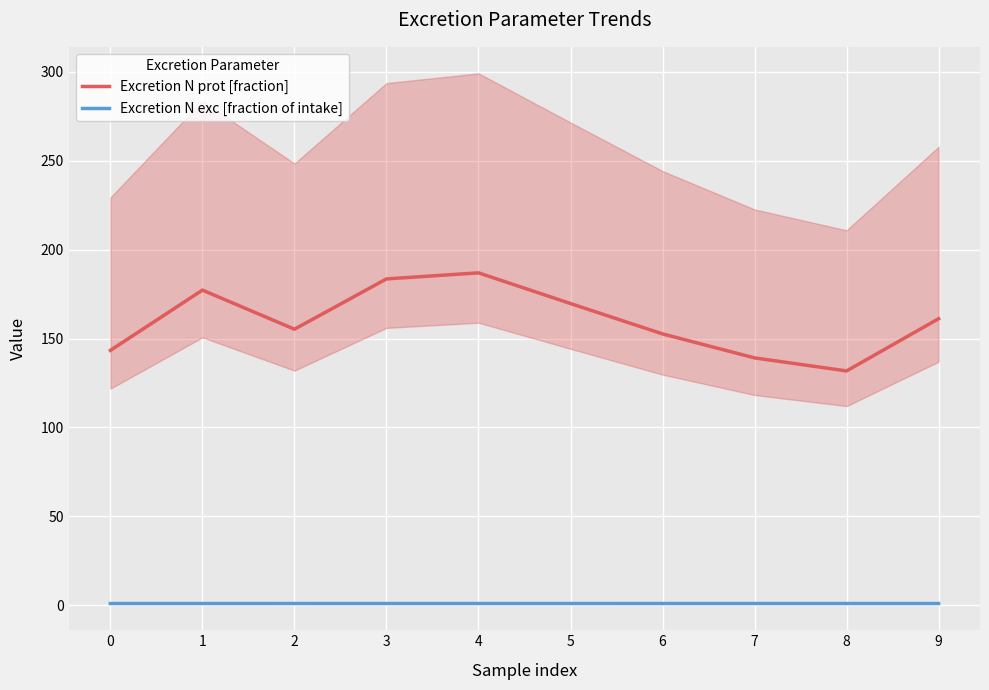

Reading right to left, list all the values displayed in this chart.

Excretion N prot [fraction]: 9=161.1	8=131.8	7=139.1	6=152.6	5=169.7	4=186.9	3=183.5	2=155.2	1=177.2	0=143.3
Excretion N exc [fraction of intake]: 9=1.0	8=1.0	7=1.0	6=1.0	5=1.0	4=1.0	3=1.0	2=1.0	1=1.0	0=1.0